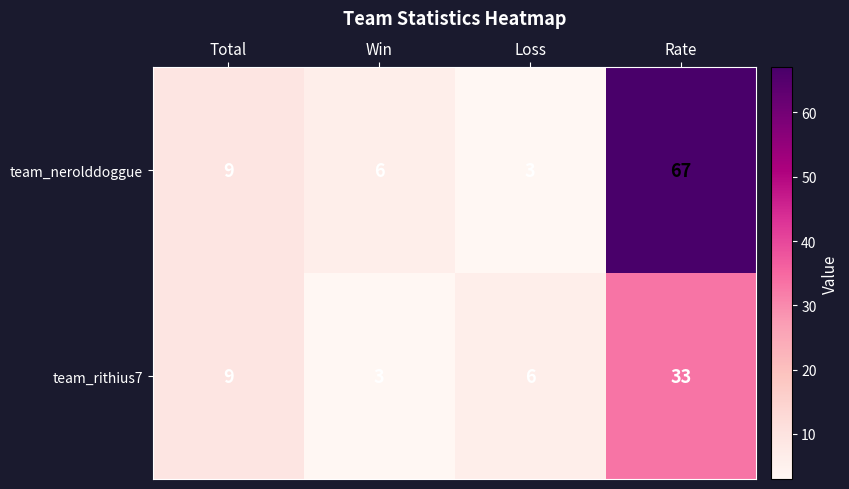

Which series has the largest range (max minus min)?

team_nerolddoggue